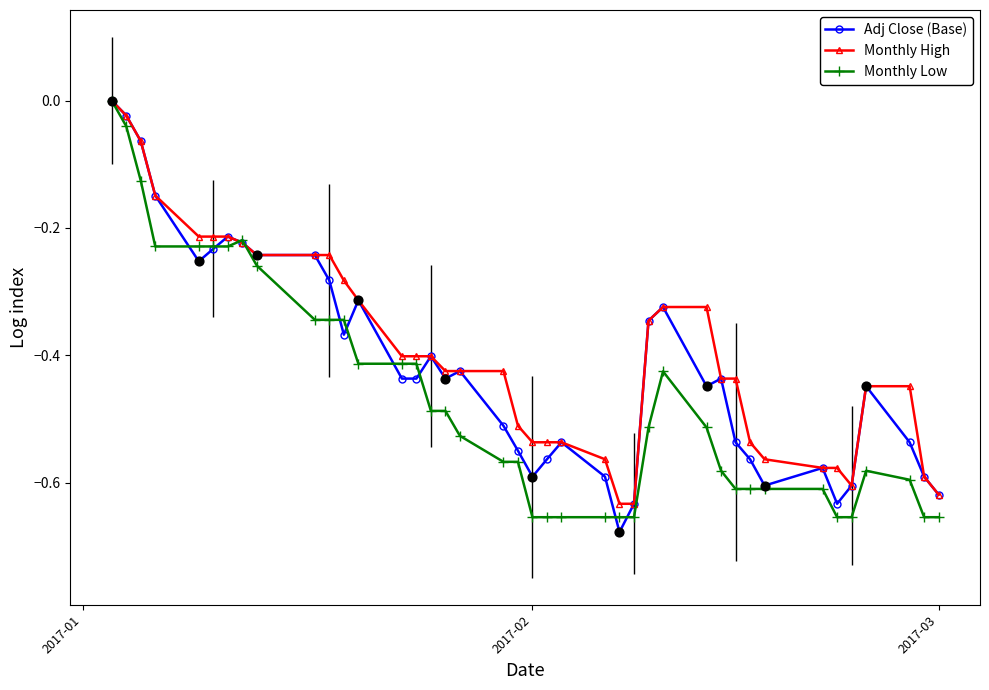

How many series are shown in this chart?

3